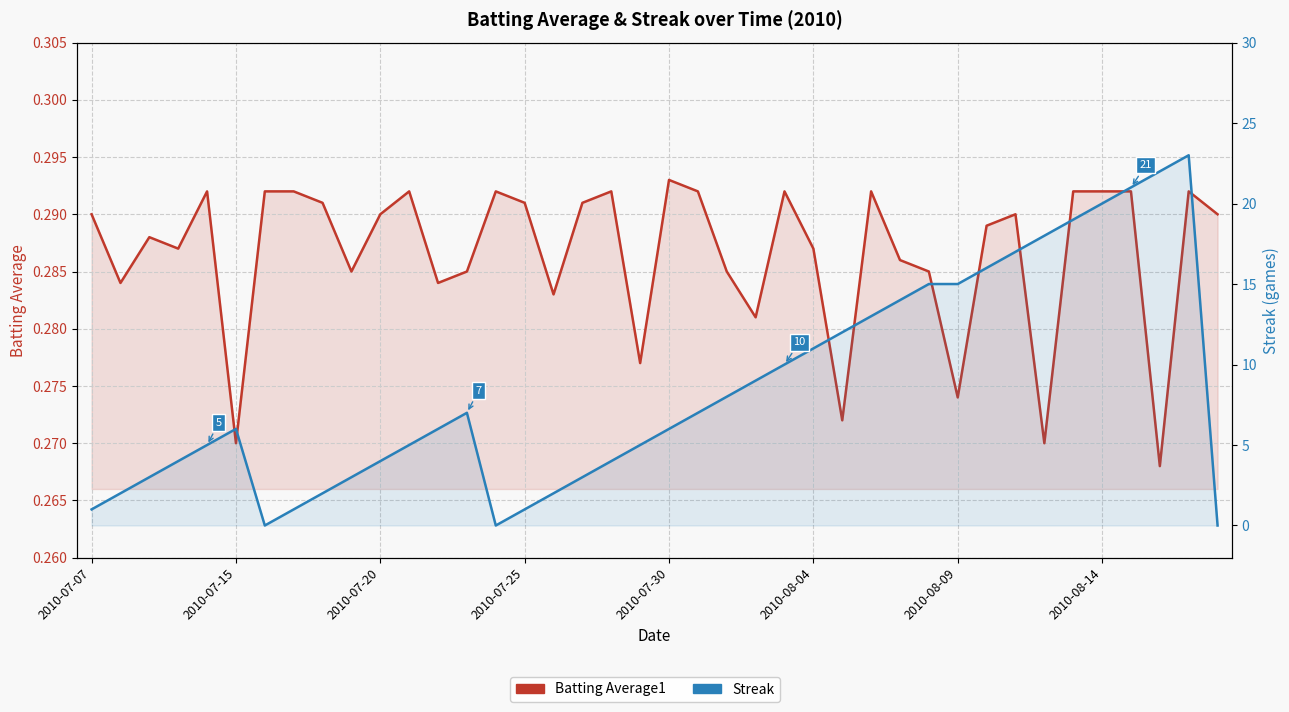

What is the approximate value of Streak at 2010-07-30?

6.0